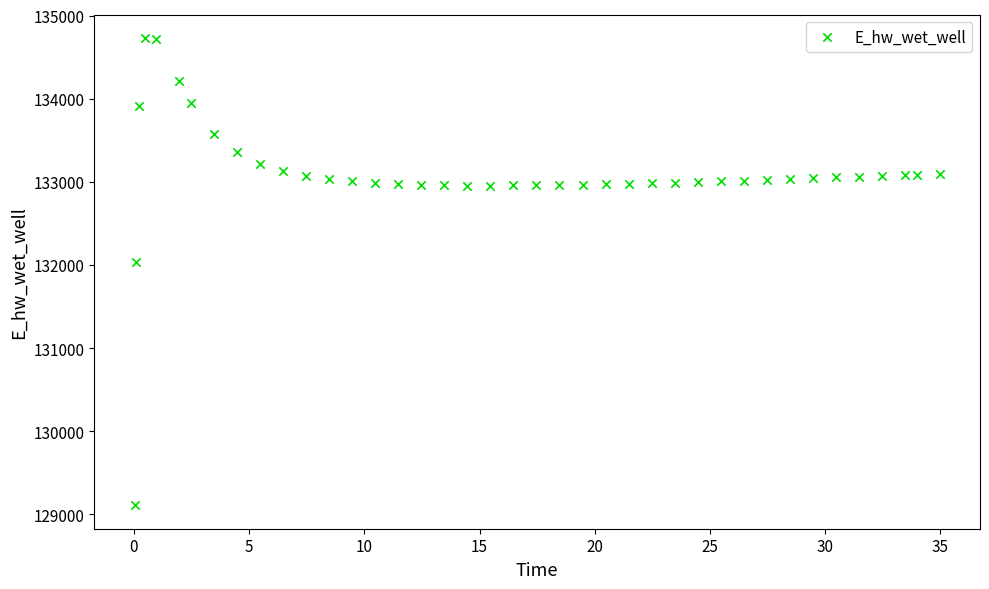

What is the range of X values (max minus min)?

34.9